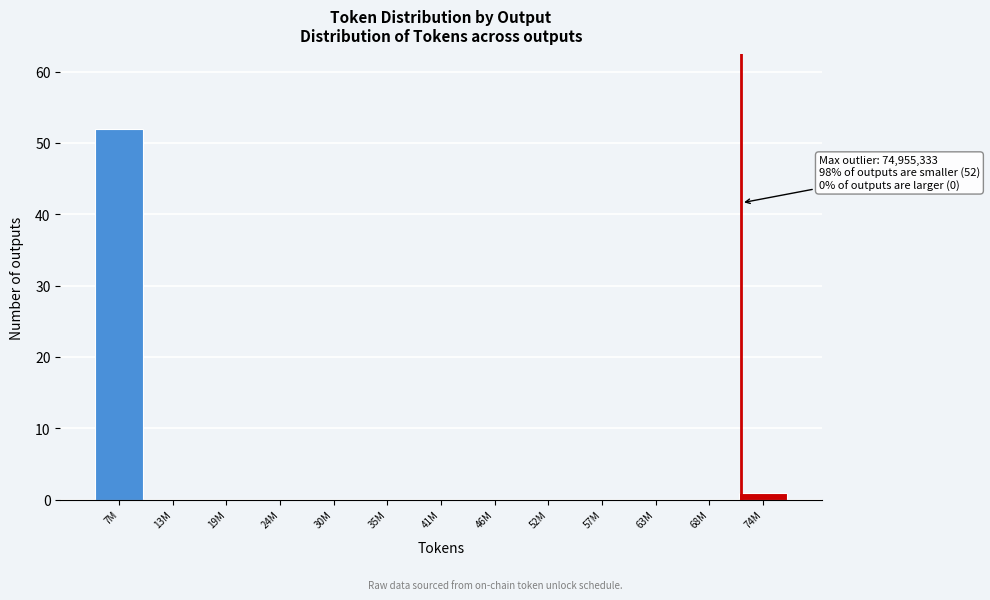

Reading right to left, extract all data points from this chart.

74M=1	68M=0	63M=0	57M=0	52M=0	46M=0	41M=0	35M=0	30M=0	24M=0	19M=0	13M=0	7M=52